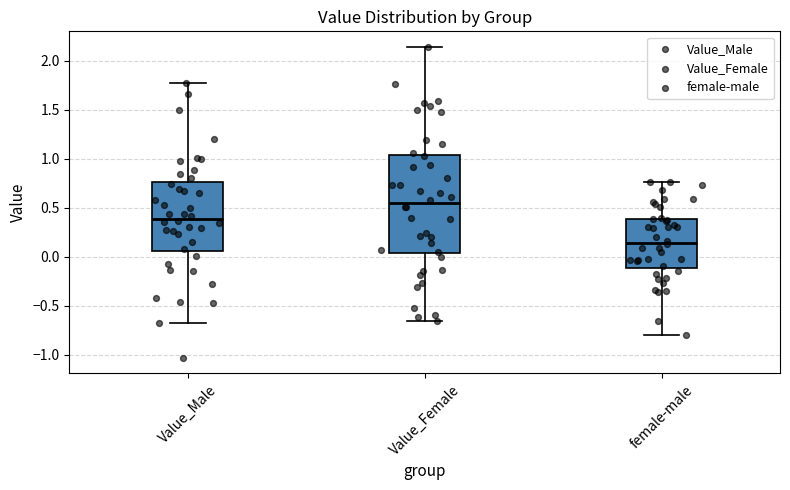

Where is the upper edge of the box for Value_Male on the y-axis? The values are not printed on the chart, so give them approximately, as read against the axis.

0.75